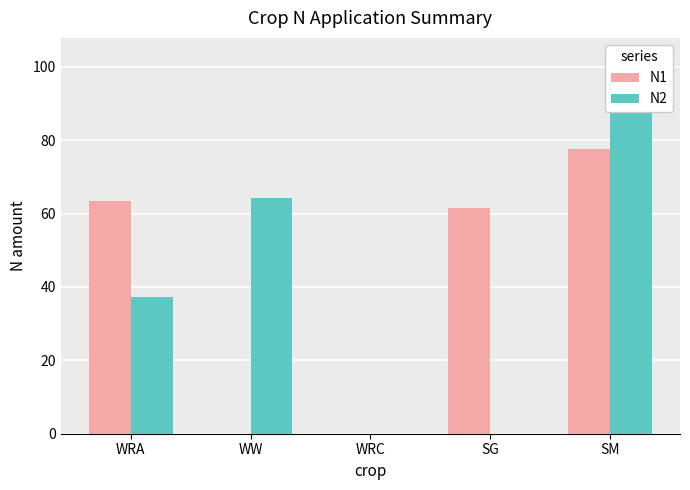

What is the difference between the second highest and second lowest values in the N1 series?

63.4